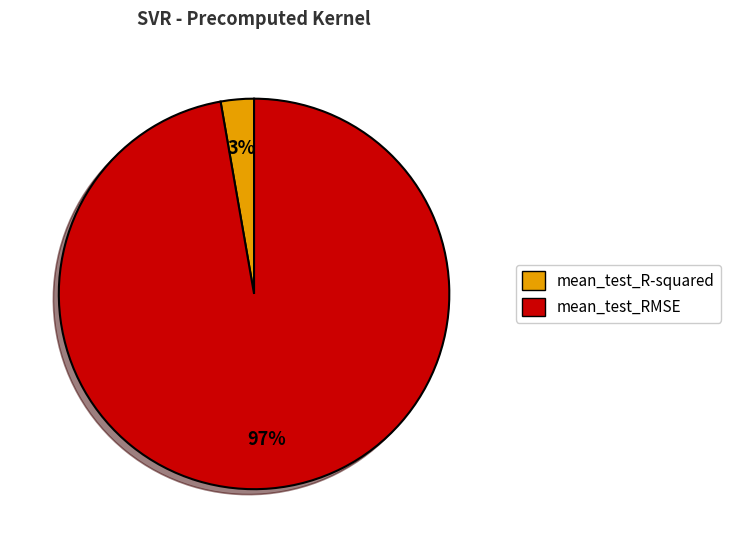

Combined, do mean_test_RMSE and mean_test_R-squared account for over 50%?

Yes